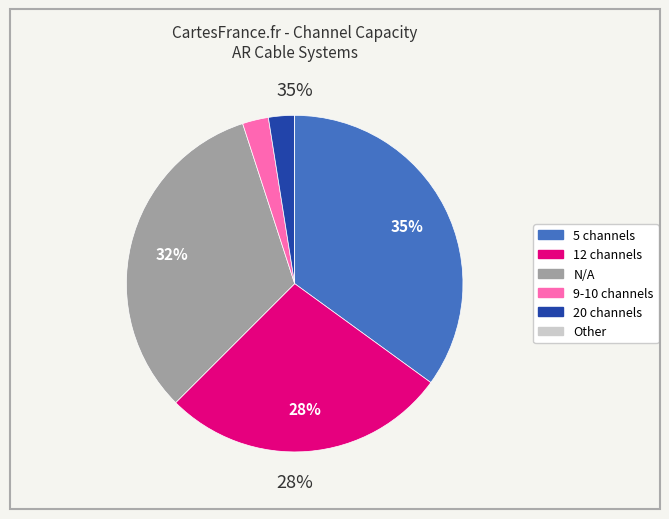

Is 12 channels the majority of the pie?

No